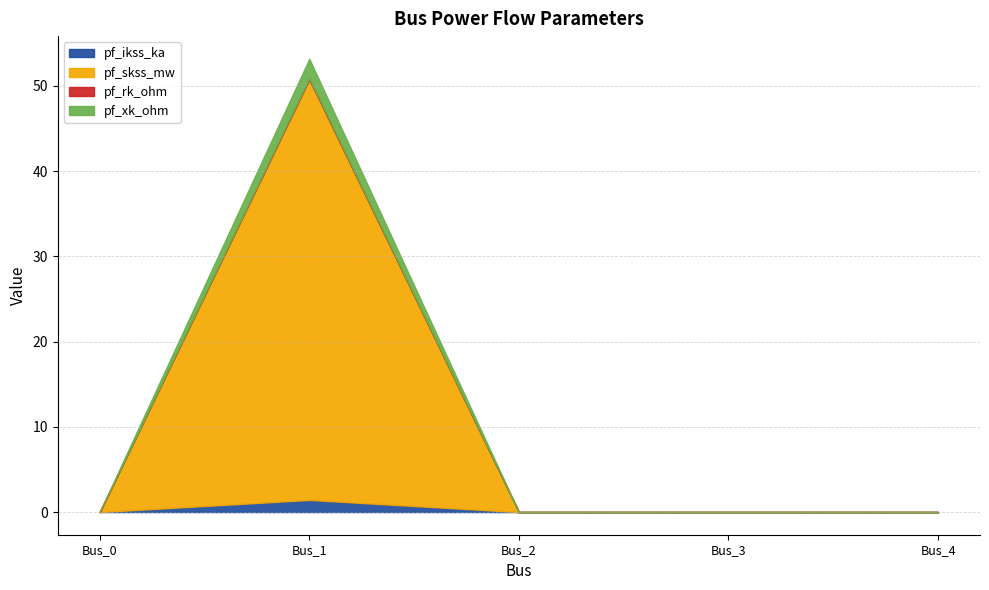

At which category is the sum across all series the highest?

Bus_1